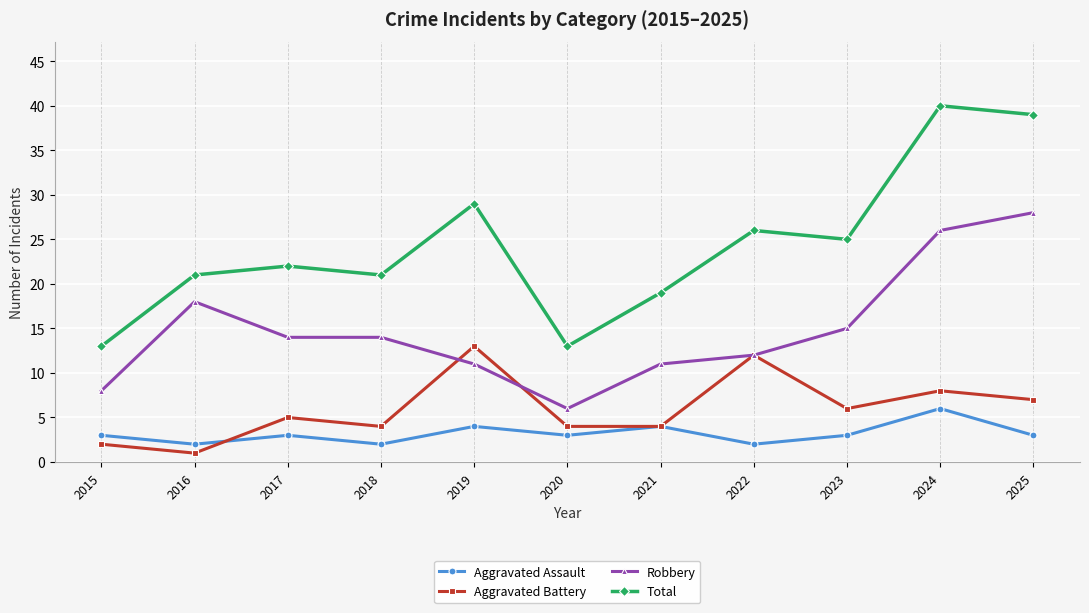

True or false: Aggravated Battery and Total cross at least once.

False